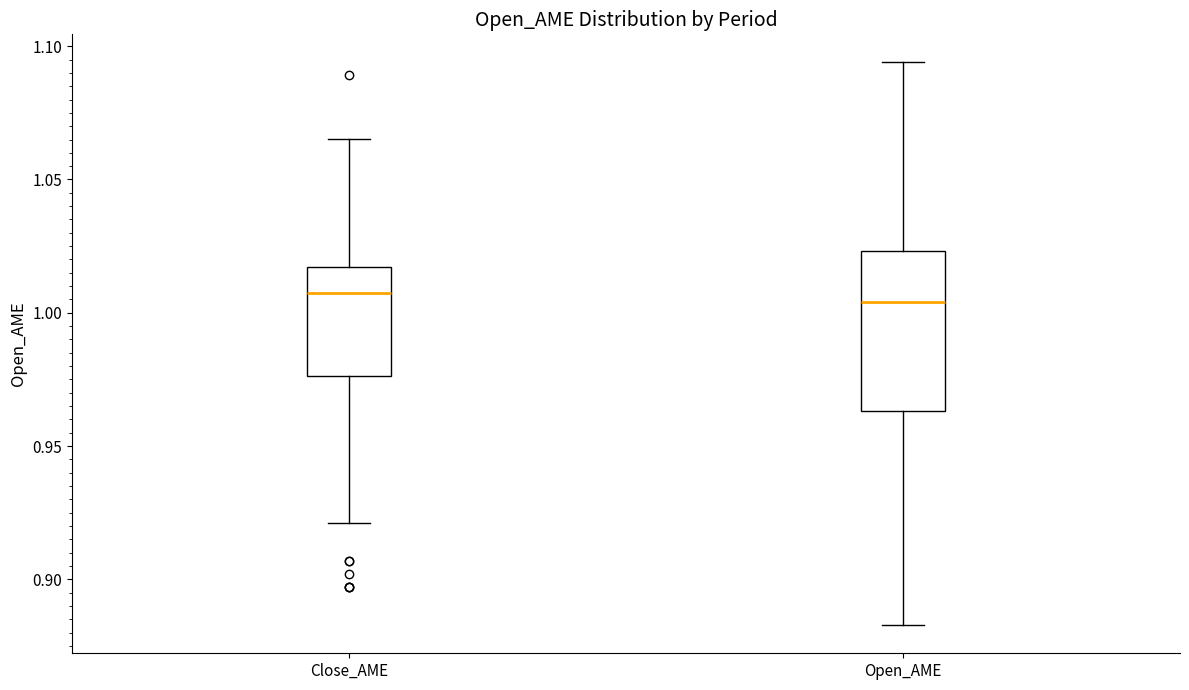

Reading left to right, transcribe this box plot: for each box, give where its median line is, the range the box spans, and where its two whiskers end, as read against the y-axis. The values are not printed on the chart, so give them approximately, as read against the axis.

Close_AME: median 1.010, box 0.975 to 1.015, whiskers 0.920 to 1.065
Open_AME: median 1.005, box 0.965 to 1.025, whiskers 0.885 to 1.095